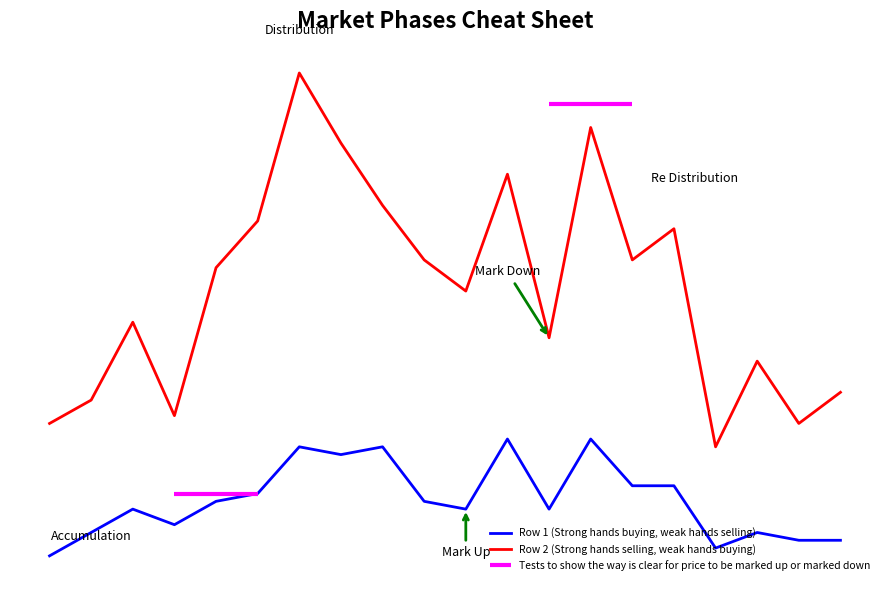

At 15, list the series in order from largest to smallest.

Row 2 (Strong hands selling, weak hands buying), Row 1 (Strong hands buying, weak hands selling)